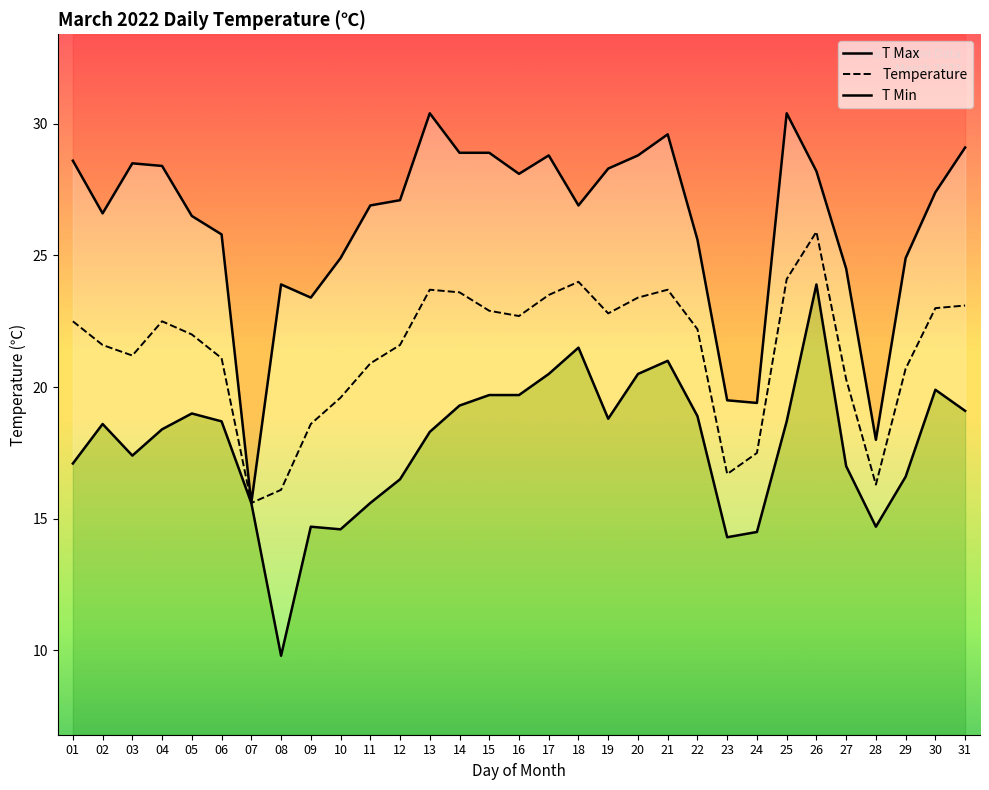

What is the spread (max minus min) of values at 17?

8.3